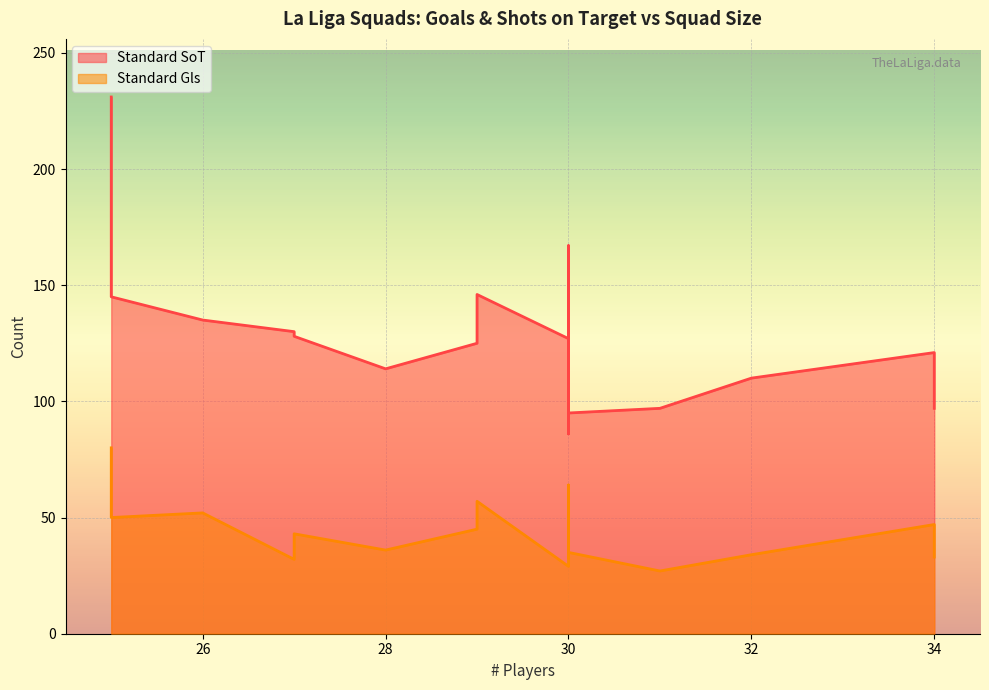

Does the chart display data point markers on the line(s)?

No